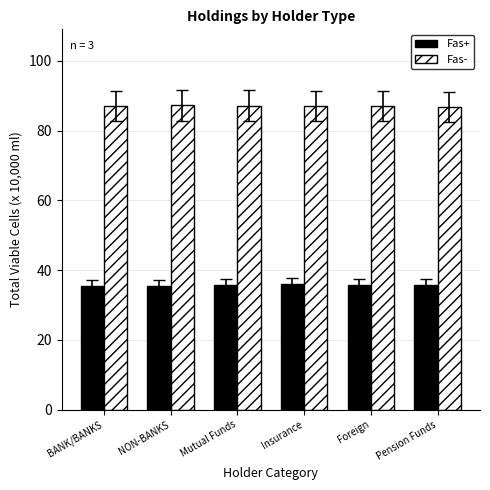

Are the bars horizontal?

No